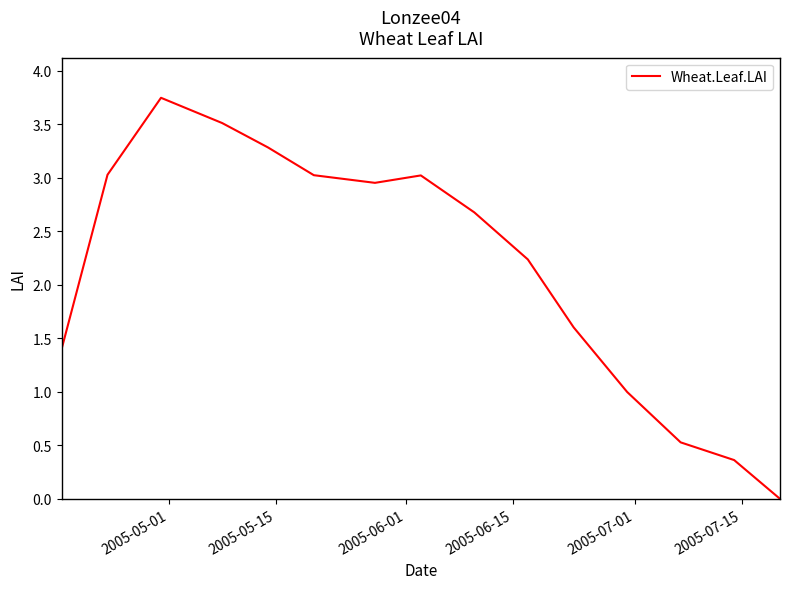

Does the chart display data point markers on the line(s)?

No